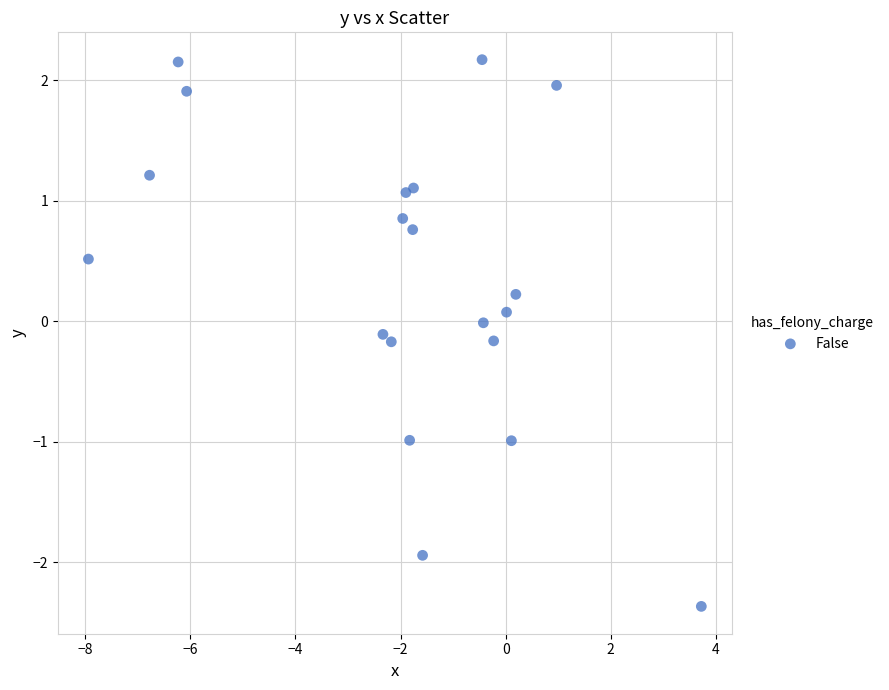

What is the range of X values (max minus min)?

11.7